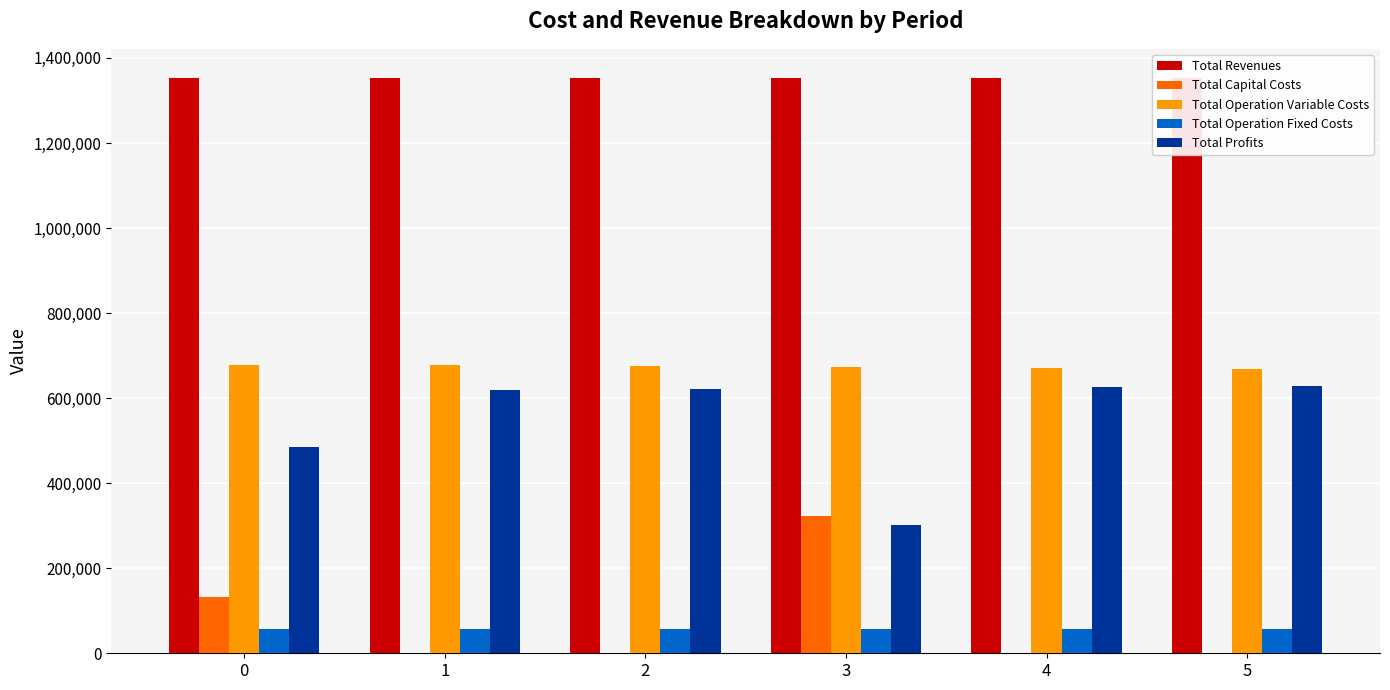

What is the lowest value of the Total Revenues series?

1353088.4